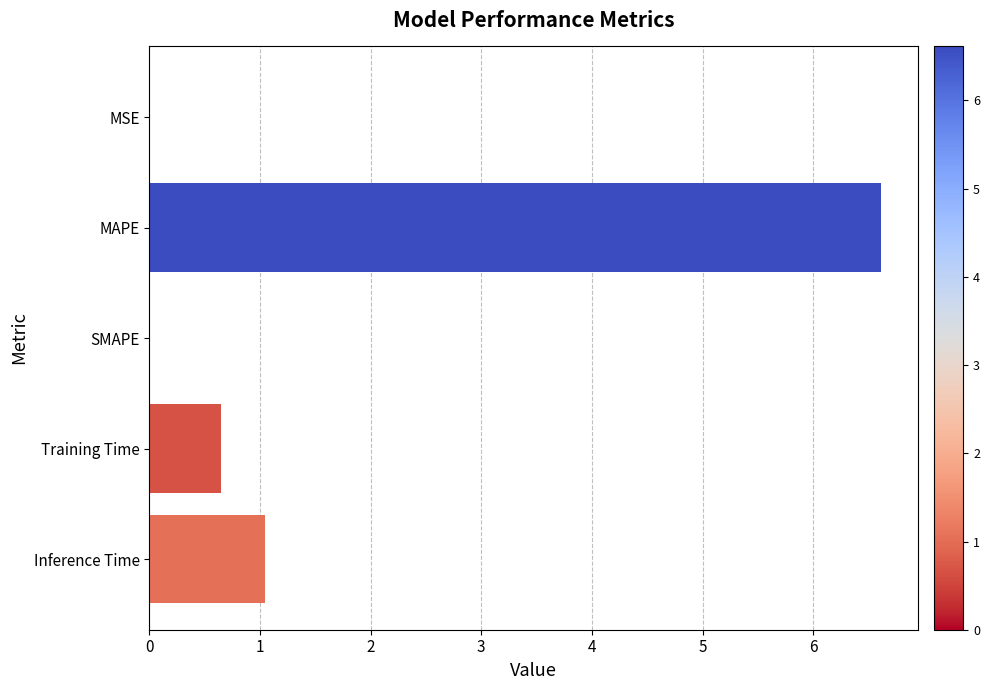

How many data points does each series have?

5